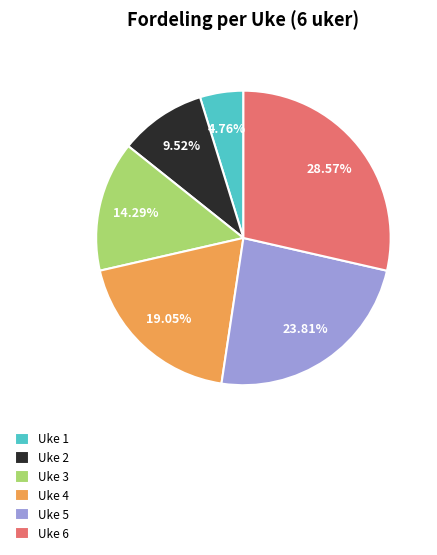

Combined, do Uke 4 and Uke 3 account for over 50%?

No